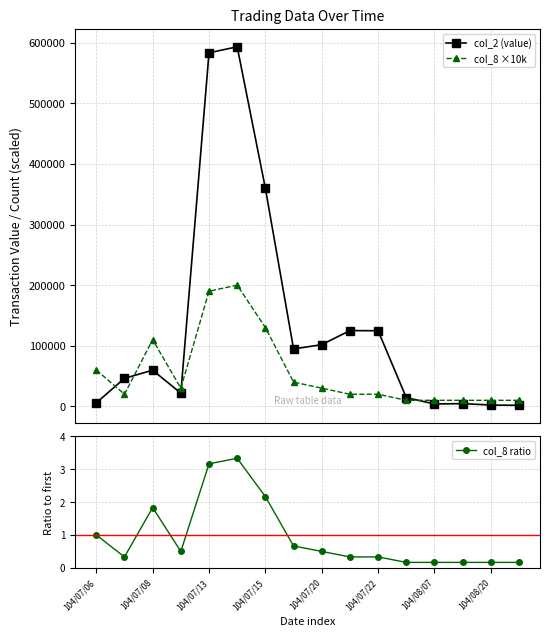

In col_2 (value), how many points are higher than both neighbors (excluding endpoints)?

4